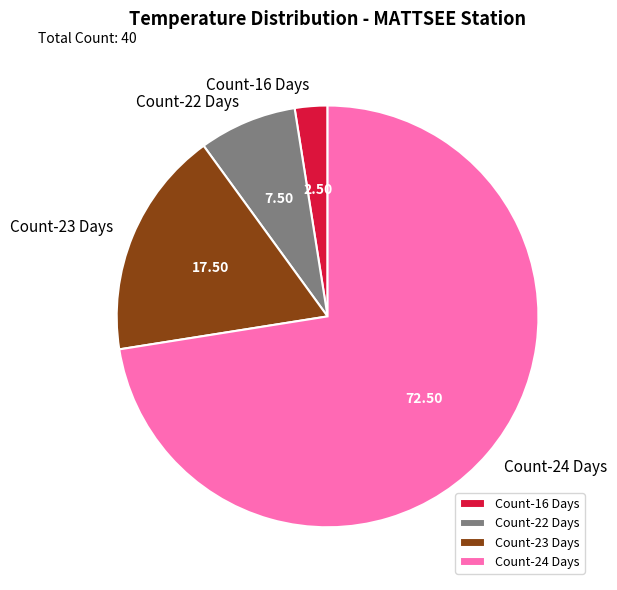

Does any single category account for the majority?

Yes